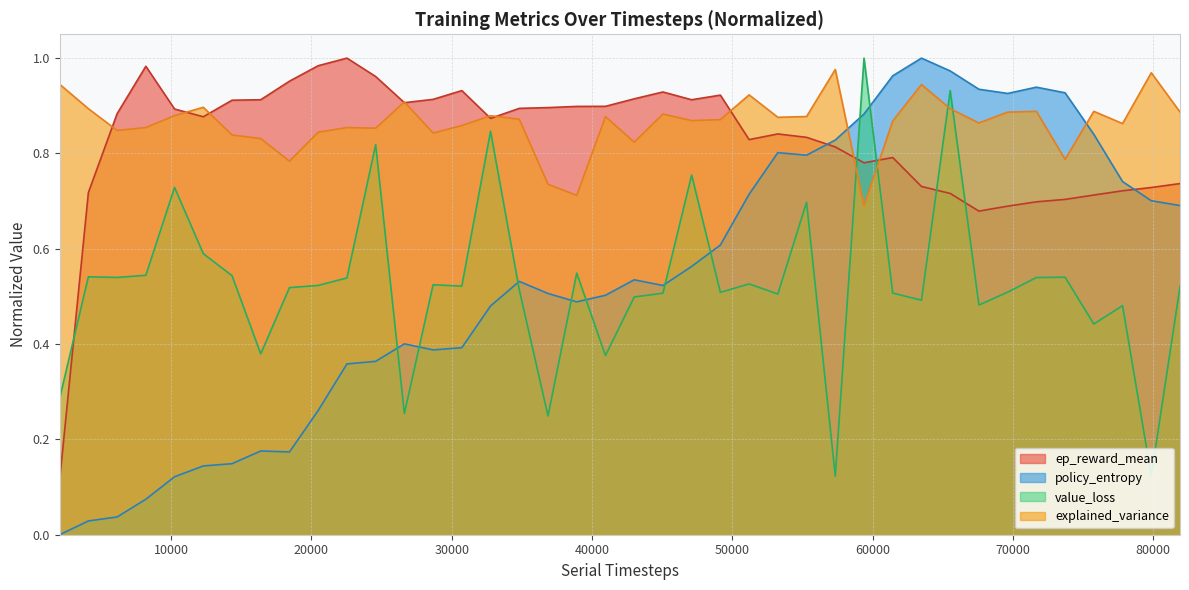

What is the greatest value displayed?

1.0